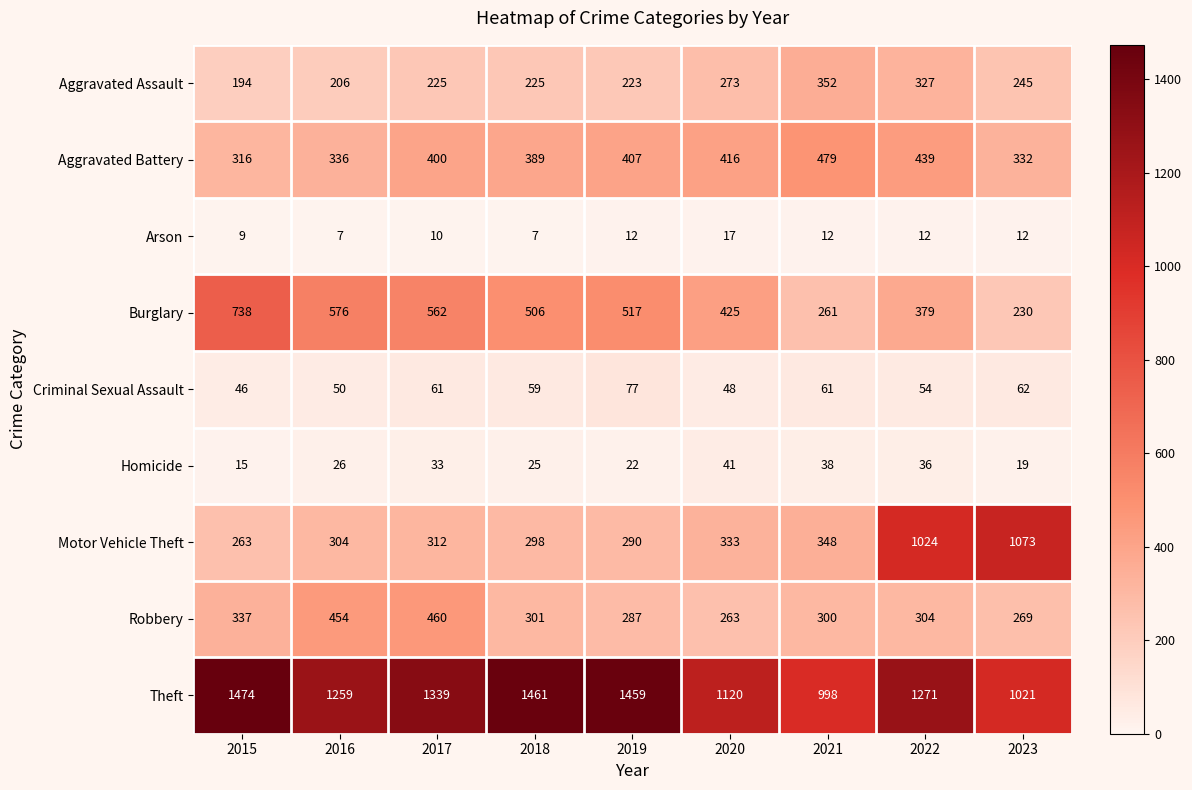

At which label is Motor Vehicle Theft closest to 668?

2021